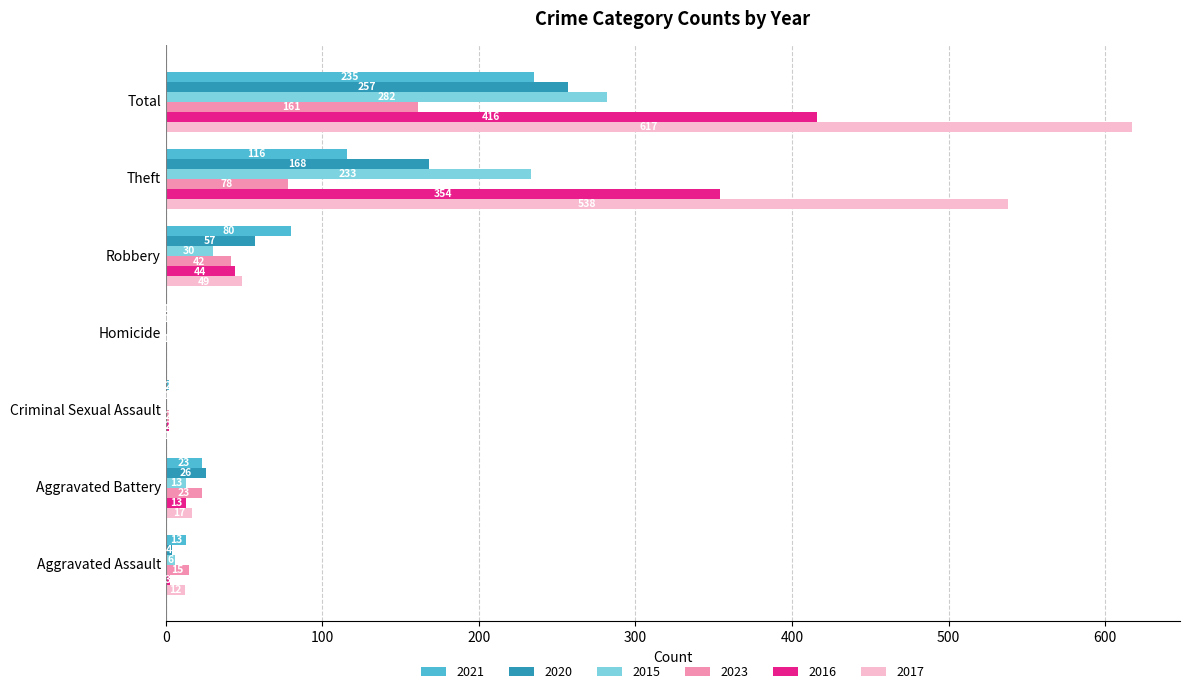

What is the greatest value displayed?

617